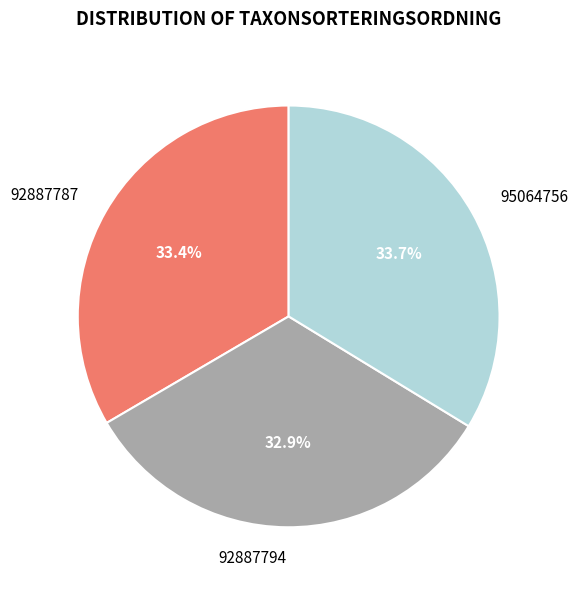

Which category has the smallest portion of the pie?

92887794